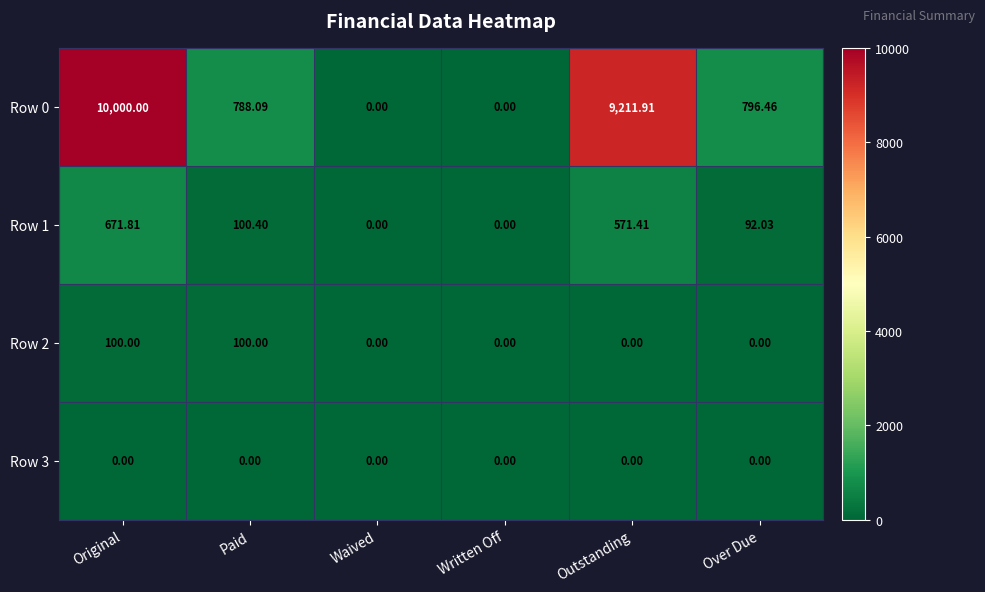

At which category is the sum across all series the highest?

Original